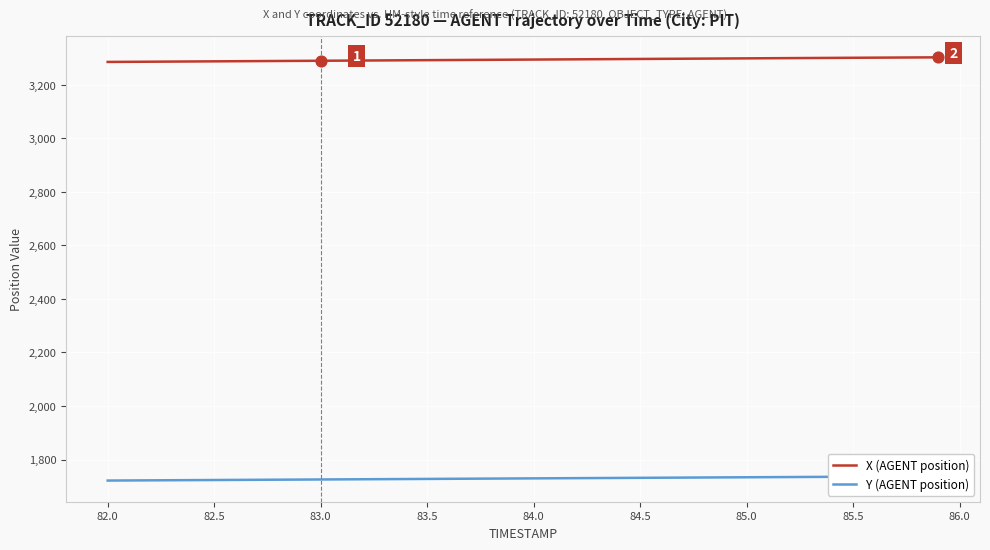

What is the lowest value of the X (AGENT position) series?

3285.3